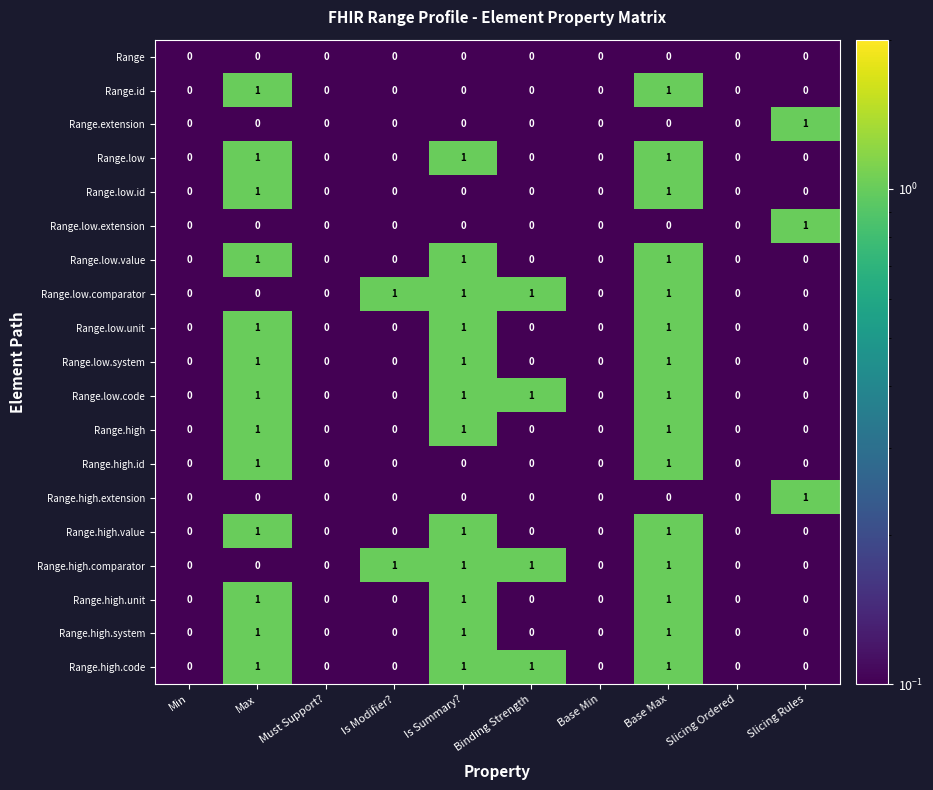

At which category is the sum across all series the highest?

Base Max